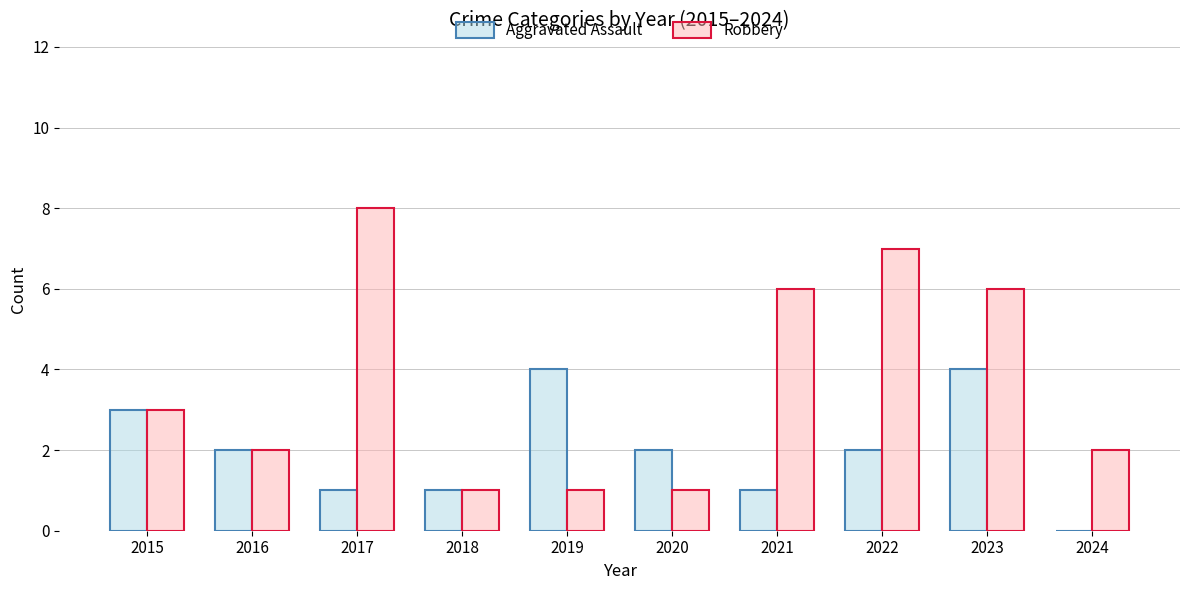

Between 2016 and 2019, which series saw the biggest shift?

Aggravated Assault